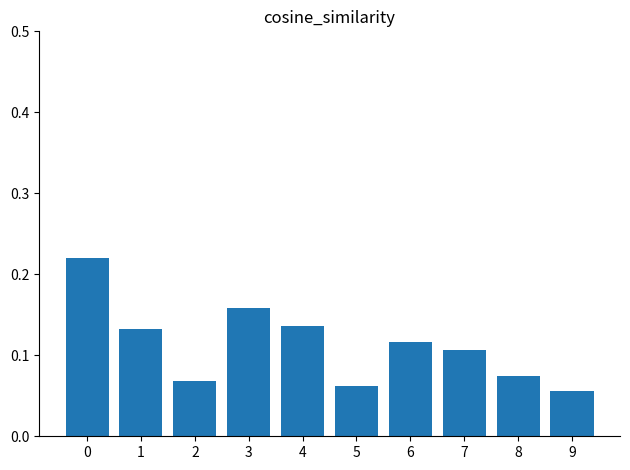

Count the values in the range 0 to 1.

10